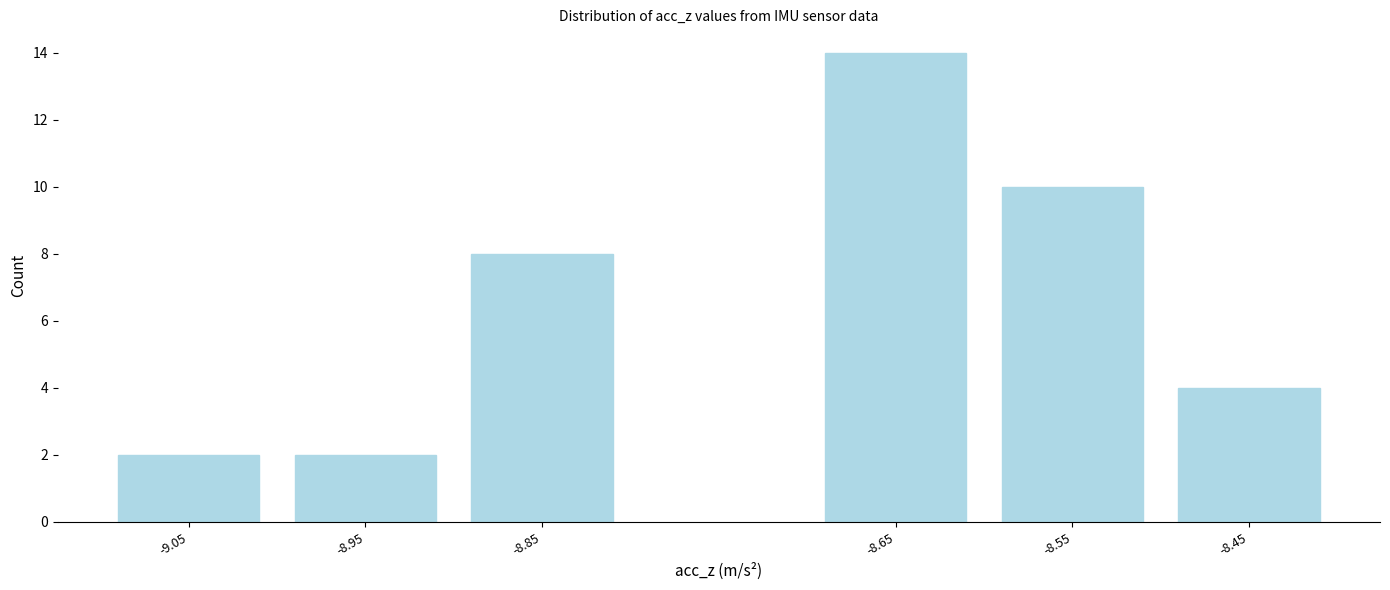

Reading left to right, transcribe all the data shown in this chart.

-9.05=2	-8.95=2	-8.85=8	-8.65=14	-8.55=10	-8.45=4